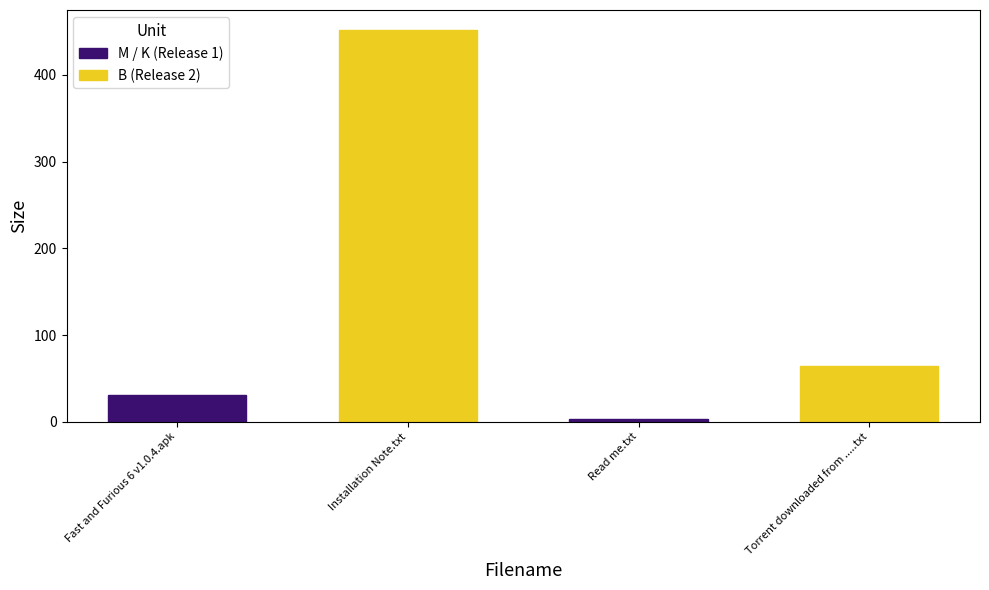

The value at Installation Note.txt is 452.0. True or false?

True